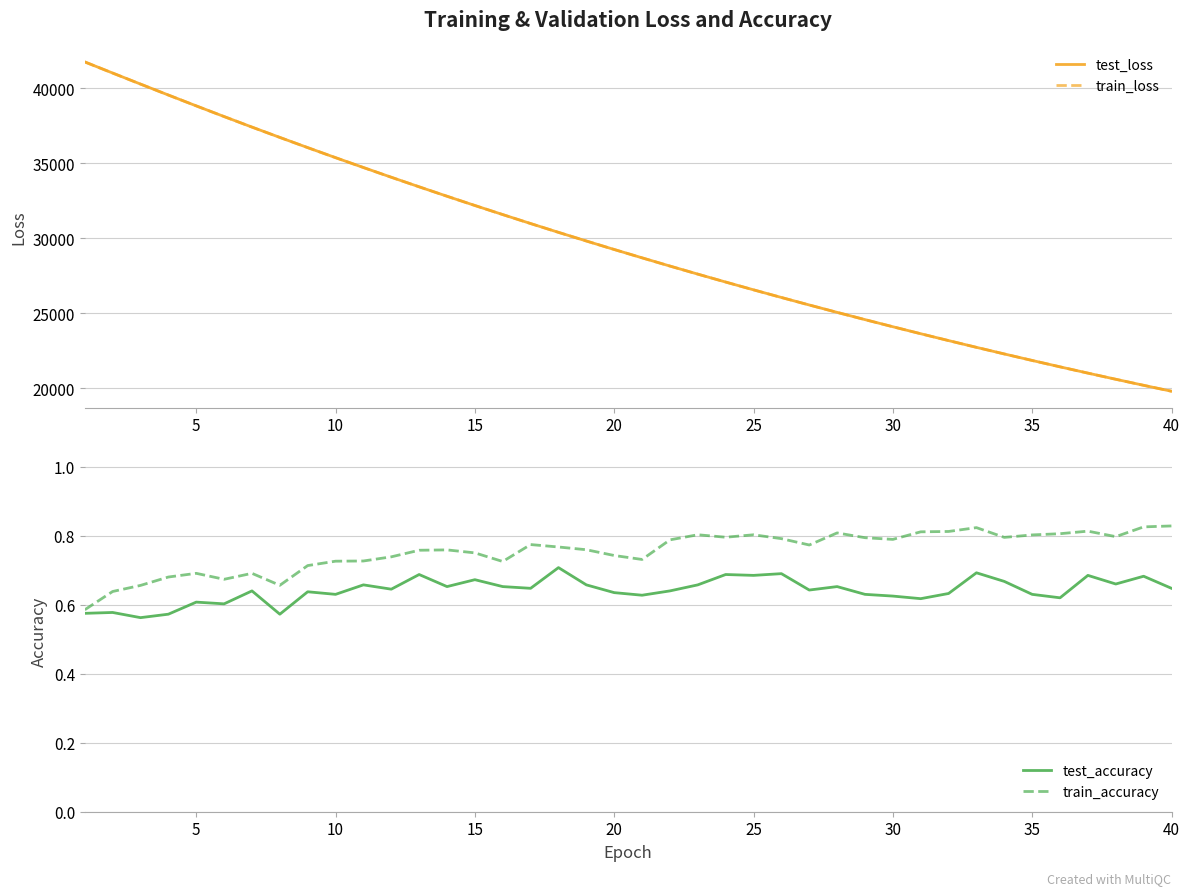

Reading left to right, transcribe all the data shown in this chart.

test_loss: 41769.5	41027.5	40291.2	39560.4	38838.2	38126.2	37423.0	36734.4	36054.5	35384.8	34727.1	34078.8	33439.9	32812.5	32195.3	31589.1	30991.5	30404.4	29828.0	29261.4	28704.8	28156.8	27618.8	27090.5	26571.4	26061.5	25561.0	25068.6	24585.3	24110.6	23644.4	23186.6	22736.7	22295.3	21862.0	21436.2	21018.0	20608.0	20204.7	19809.3
train_loss: 41767.1	41025.6	40289.3	39559.1	38836.4	38124.0	37422.0	36733.1	36053.1	35384.3	34725.7	34077.2	33439.1	32811.6	32194.3	31587.7	30990.4	30403.8	29827.1	29260.4	28703.6	28155.8	27618.0	27089.6	26570.5	26060.6	25559.9	25067.6	24584.4	24109.8	23643.5	23185.6	22735.9	22294.5	21861.0	21435.3	21017.3	20607.0	20203.9	19808.2
test_accuracy: 0.6	0.6	0.6	0.6	0.6	0.6	0.6	0.6	0.6	0.6	0.7	0.6	0.7	0.7	0.7	0.7	0.6	0.7	0.7	0.6	0.6	0.6	0.7	0.7	0.7	0.7	0.6	0.7	0.6	0.6	0.6	0.6	0.7	0.7	0.6	0.6	0.7	0.7	0.7	0.6
train_accuracy: 0.6	0.6	0.7	0.7	0.7	0.7	0.7	0.7	0.7	0.7	0.7	0.7	0.8	0.8	0.8	0.7	0.8	0.8	0.8	0.7	0.7	0.8	0.8	0.8	0.8	0.8	0.8	0.8	0.8	0.8	0.8	0.8	0.8	0.8	0.8	0.8	0.8	0.8	0.8	0.8